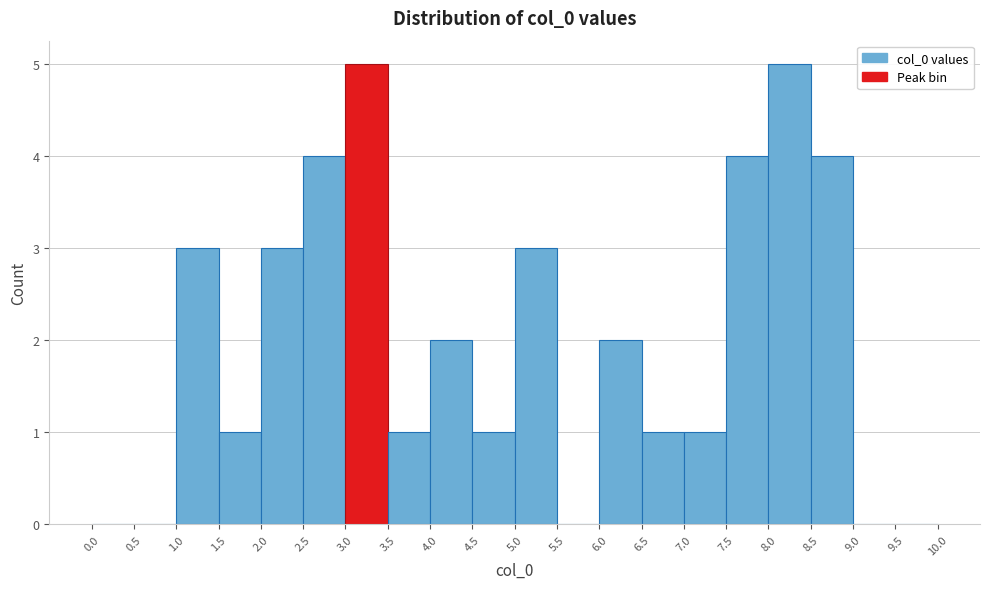

Reading left to right, transcribe this chart: for each bar, give the range it covers on the x-axis and its height. The values are not printed on the chart, so give them approximately, as read against the axis.

0.0 to 0.5: 0
0.5 to 1.0: 0
1.0 to 1.5: 3
1.5 to 2.0: 1
2.0 to 2.5: 3
2.5 to 3.0: 4
3.0 to 3.5: 5
3.5 to 4.0: 1
4.0 to 4.5: 2
4.5 to 5.0: 1
5.0 to 5.5: 3
5.5 to 6.0: 0
6.0 to 6.5: 2
6.5 to 7.0: 1
7.0 to 7.5: 1
7.5 to 8.0: 4
8.0 to 8.5: 5
8.5 to 9.0: 4
9.0 to 9.5: 0
9.5 to 10.0: 0